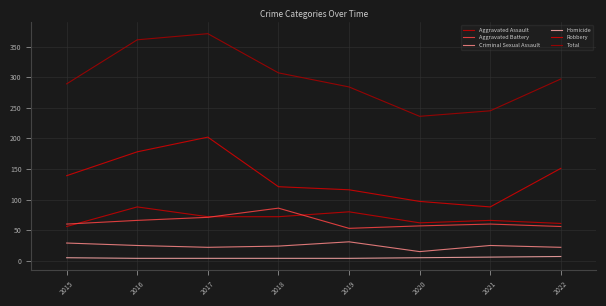

Does the chart display data point markers on the line(s)?

No